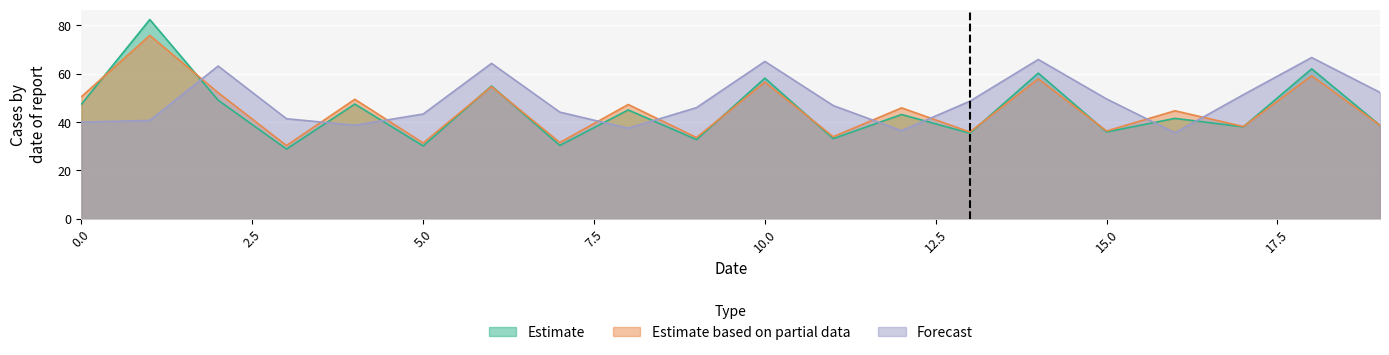

At which category does Estimate reach its first local peak?

1